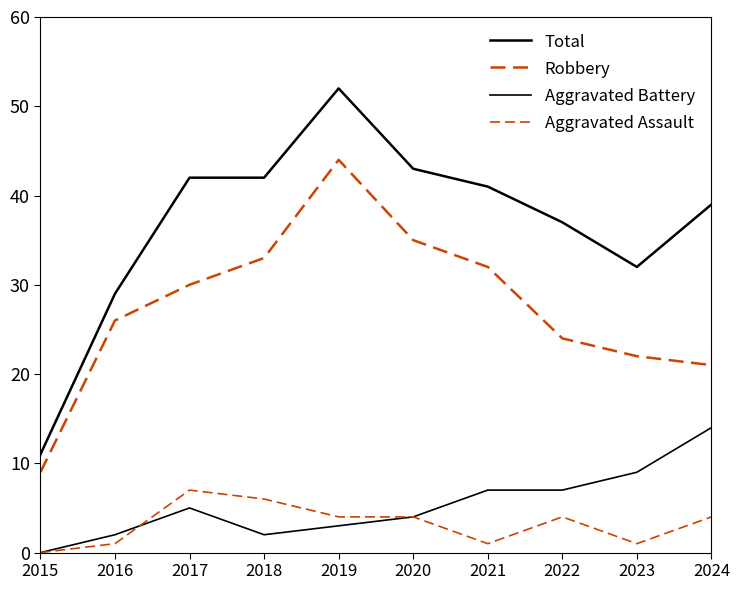

Between 2021 and 2024, which is larger?

2021